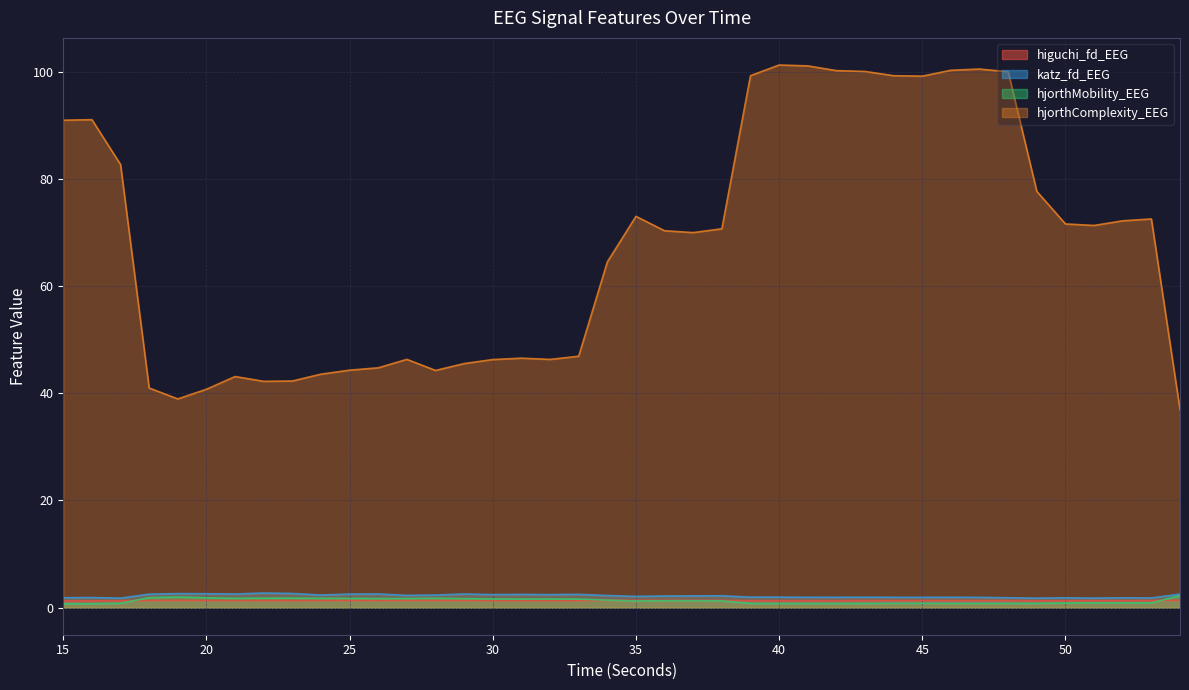

Does the chart display data point markers on the line(s)?

No